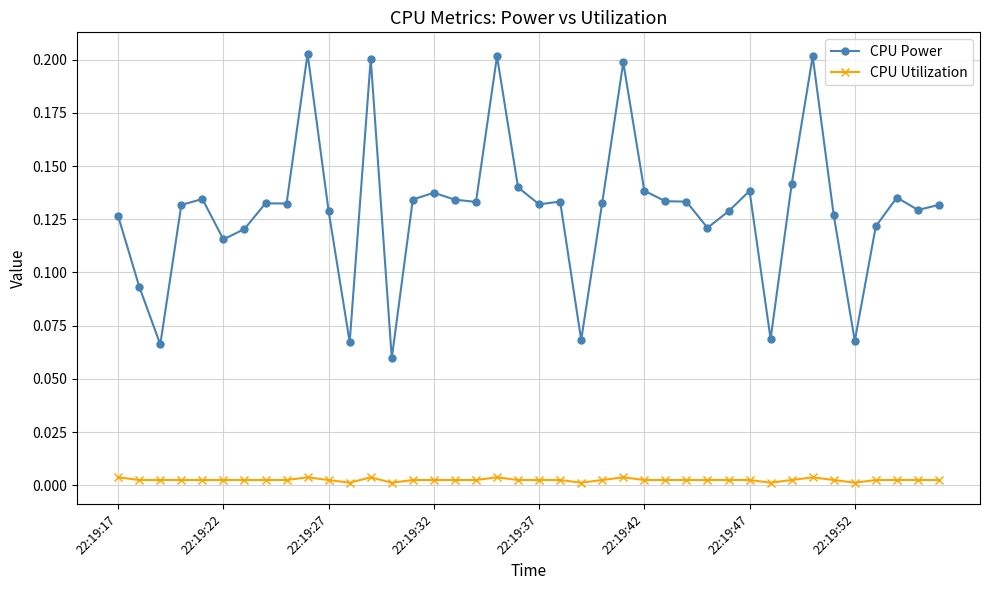

Which series has the largest total across all categories?

CPU Power